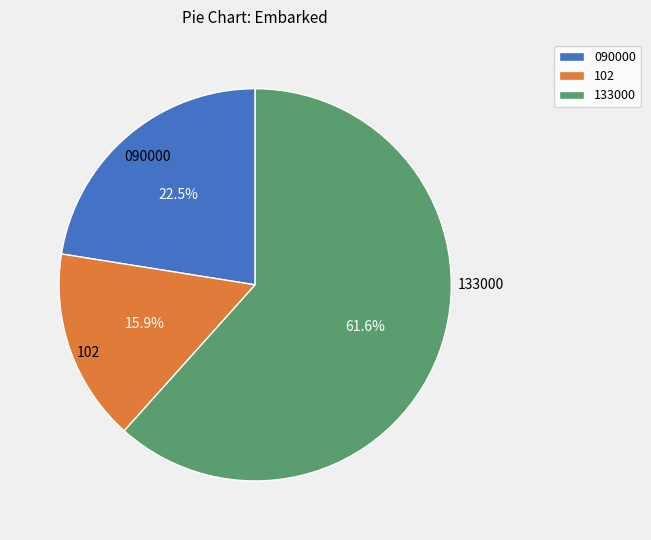

What is the majority slice?

133000